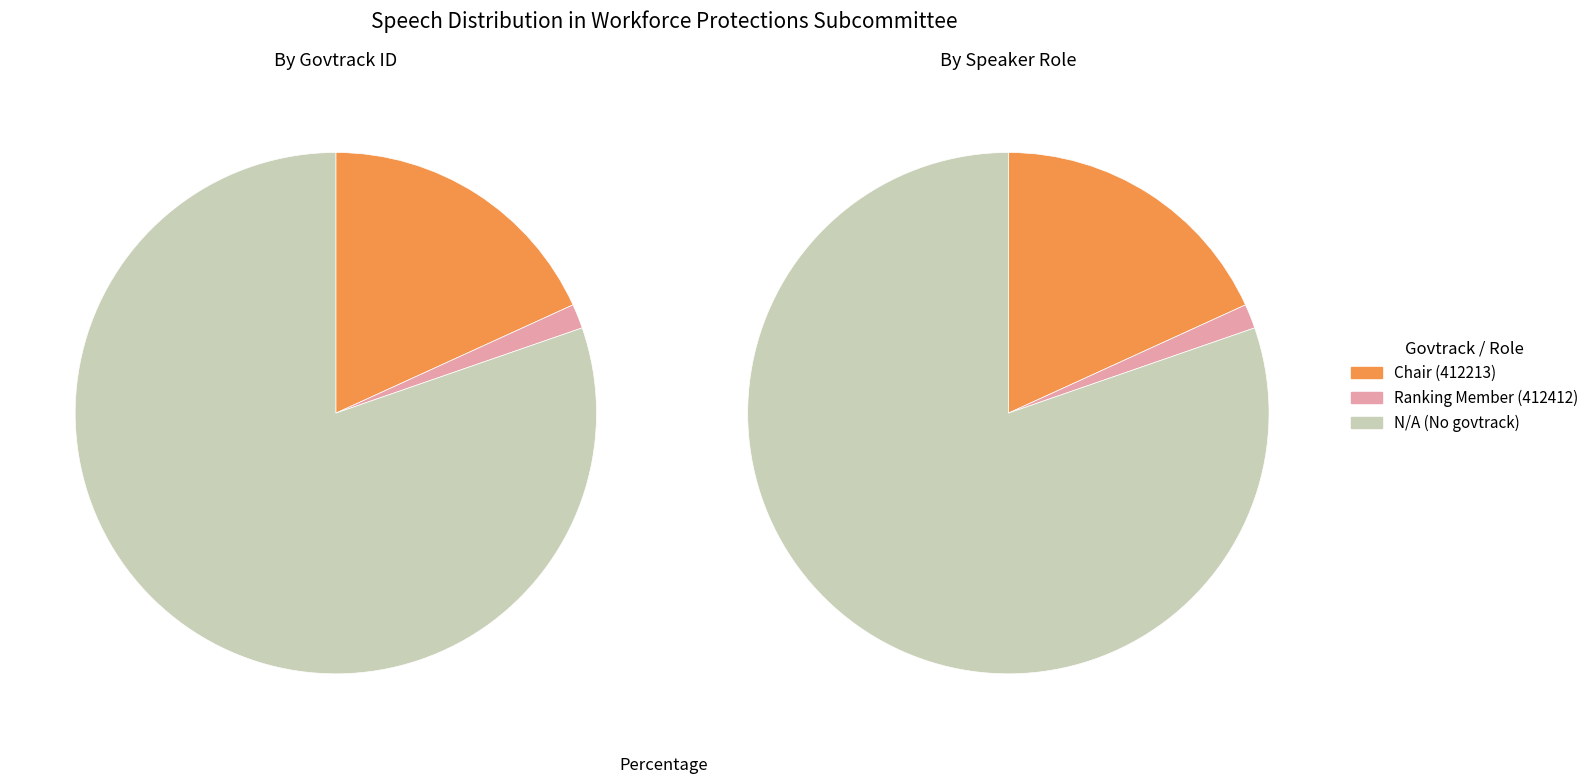

Is it true that Chair is 33% of the pie?

False